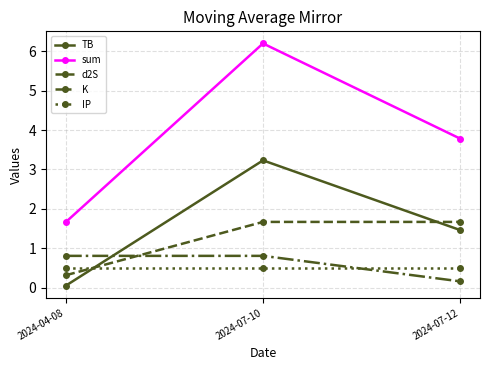

The IP series shows 0.1 at 2024-07-10. True or false?

False